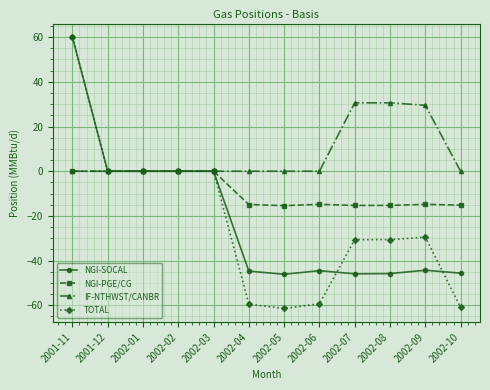

What are all the series names shown in the legend?

NGI-SOCAL, NGI-PGE/CG, IF-NTHWST/CANBR, TOTAL